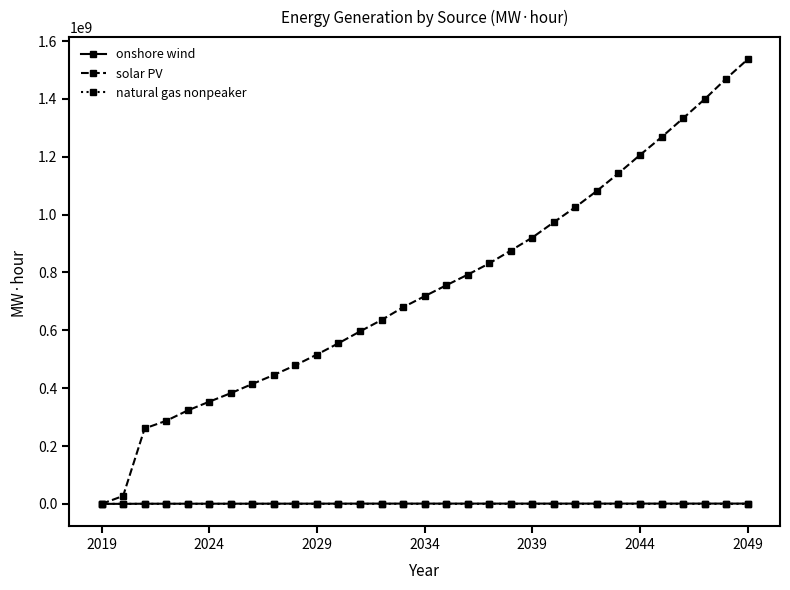

Which series has the largest total across all categories?

solar PV